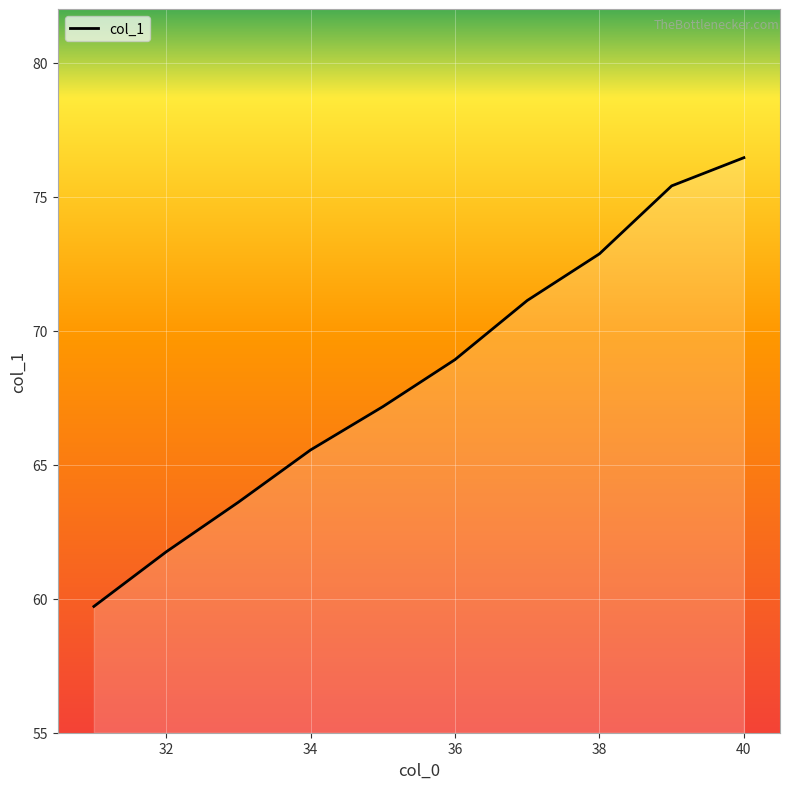

How many lines are shown in the chart?

1